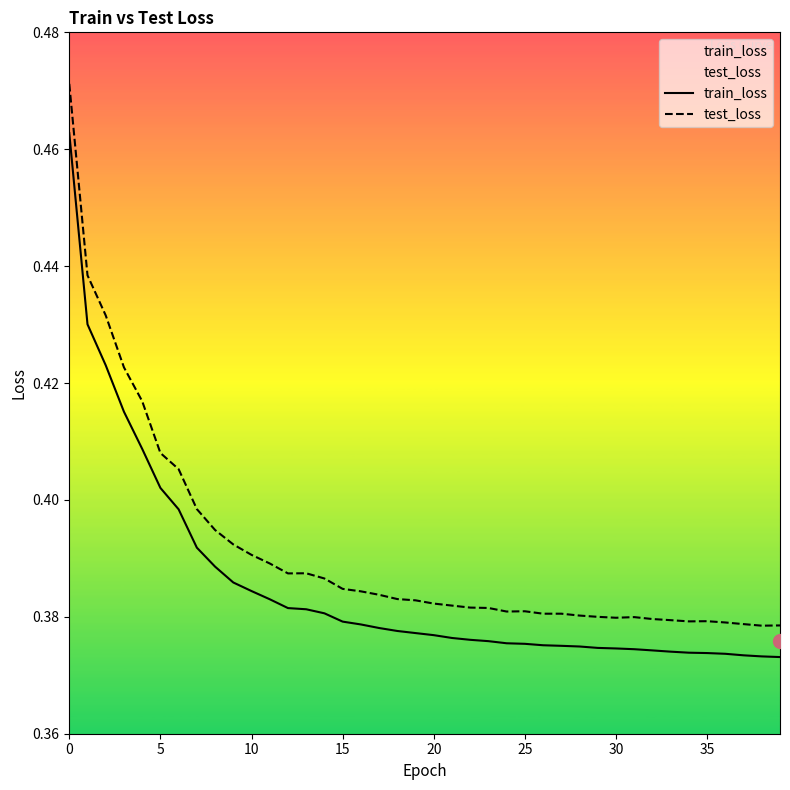

Rank the series by their average value, from lowest to highest.

train_loss, test_loss